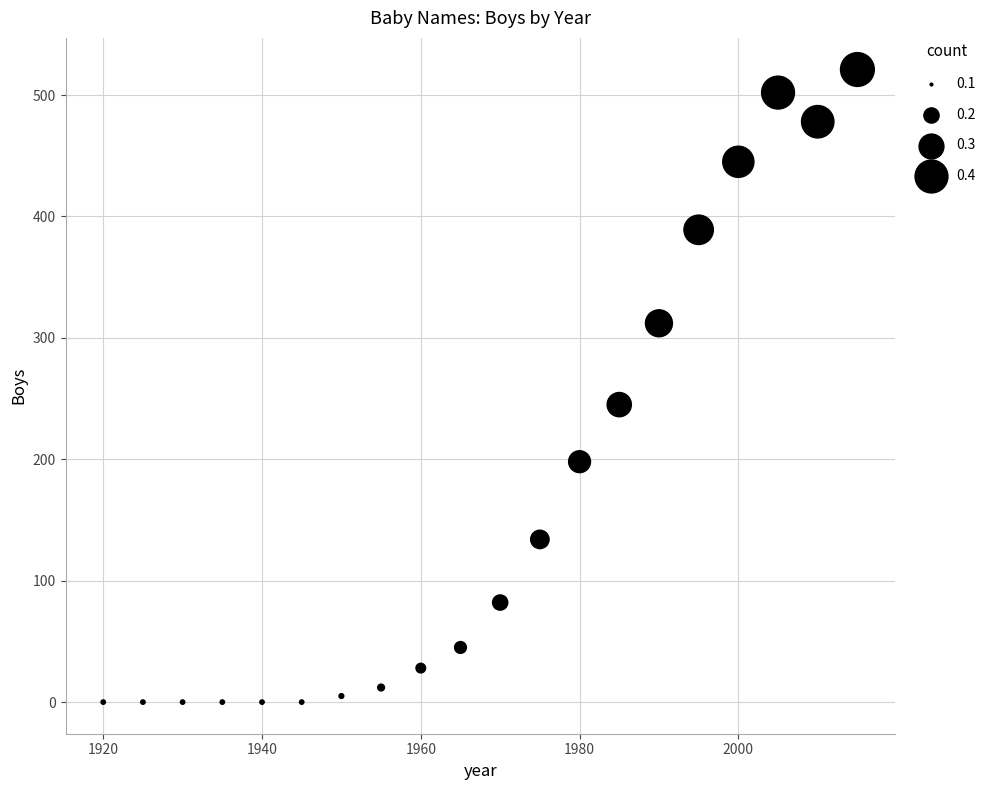

What Y value in the scatter plot is closest to 260?

245